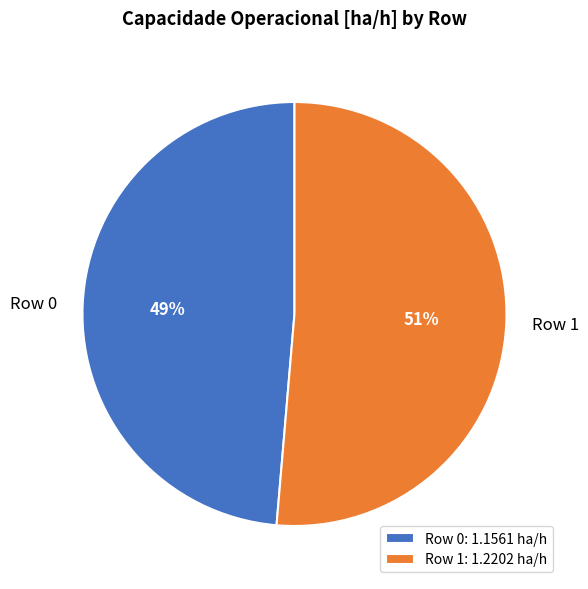

To the nearest percent, what portion does Row 0 represent?

49%